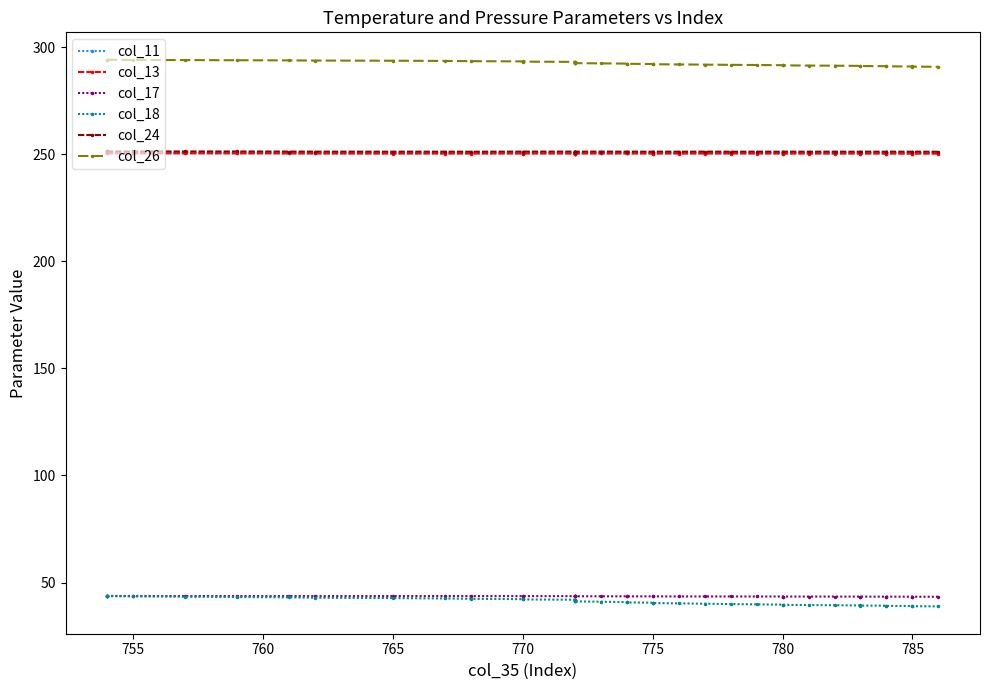

Which series has the largest total across all categories?

col_26